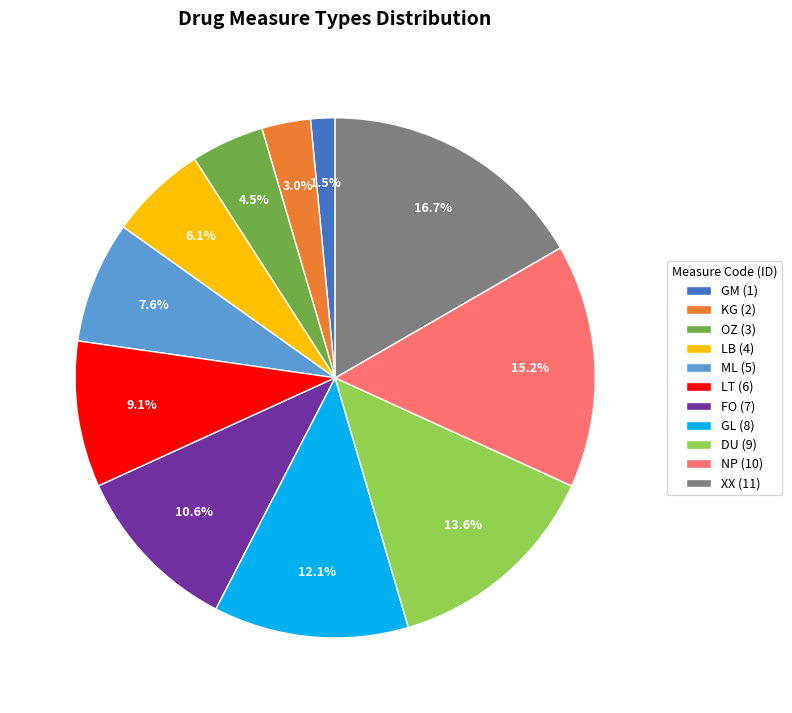

Is it true that KG is 13% of the pie?

False